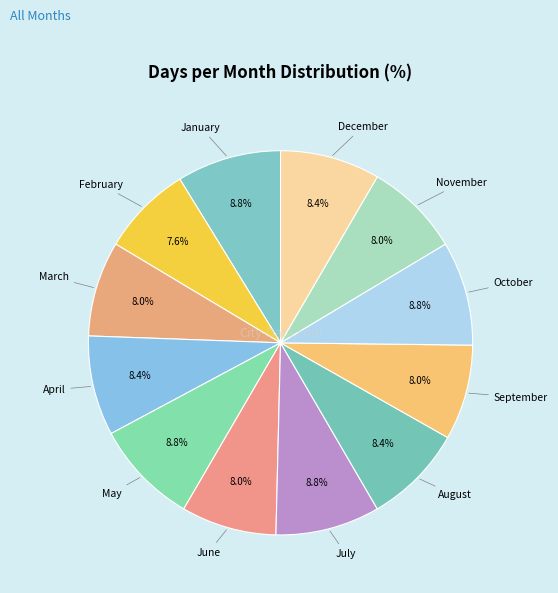

Is there a majority slice in this chart?

No